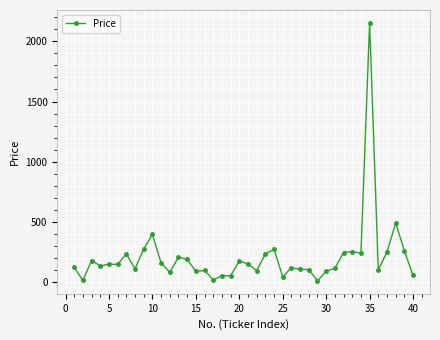

What is the maximum value shown in the chart?

2151.8